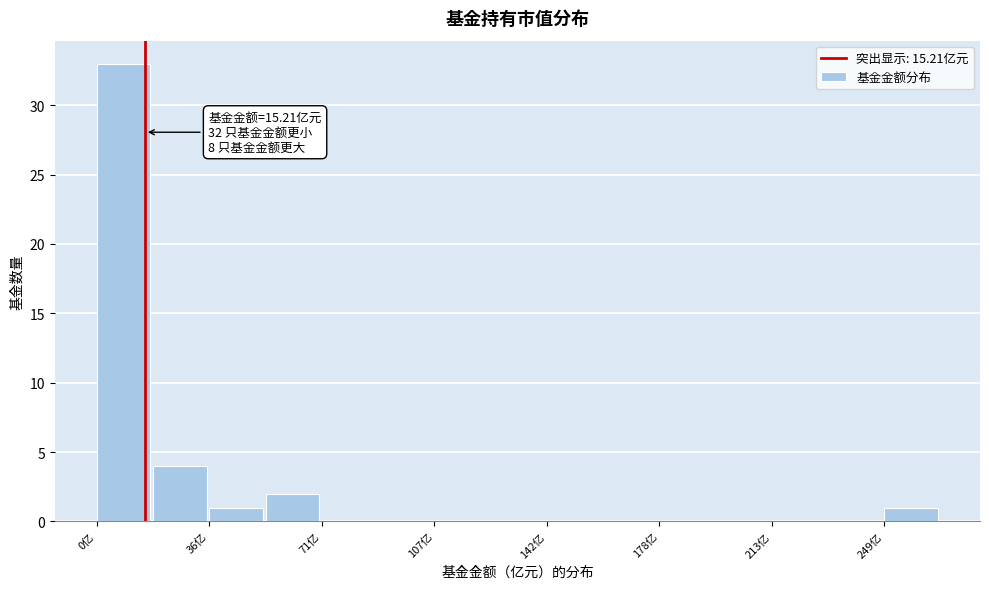

Around what value on the x-axis is the tallest bar? Give the approximate position of its centre, as read against the axis.

10